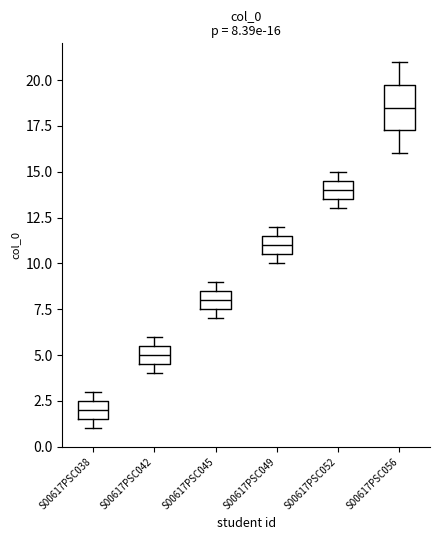

Comparing the boxes themselves (not the whiskers), which one is the tallest?

S00617PSC056